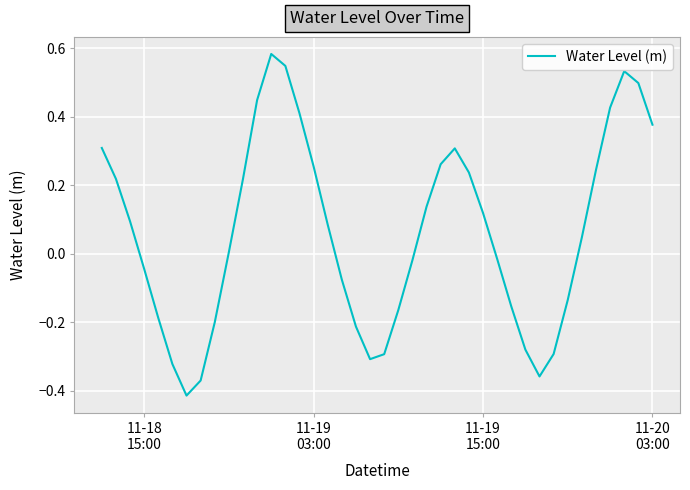

How many lines are shown in the chart?

1